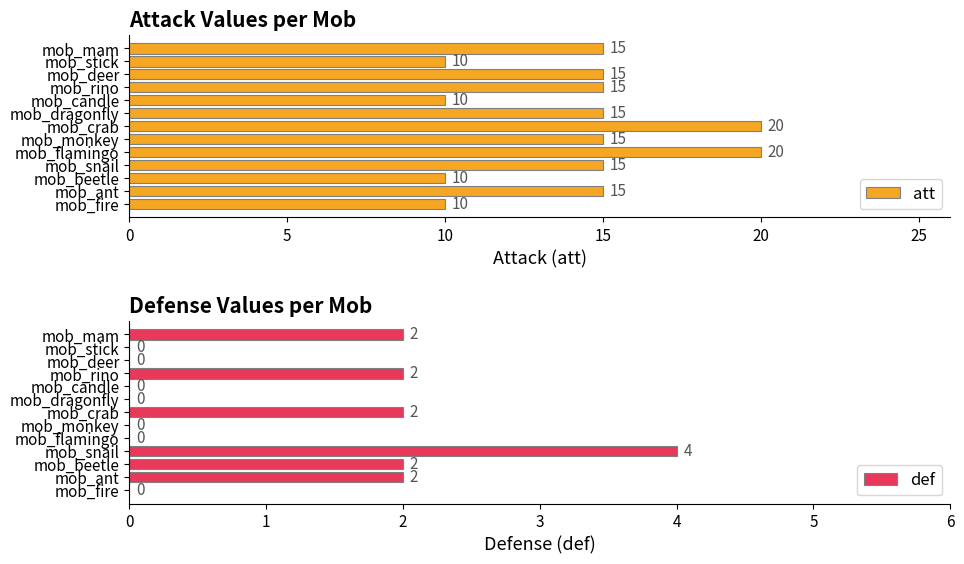

Is it true that att equals 7 at mob_dragonfly?

False